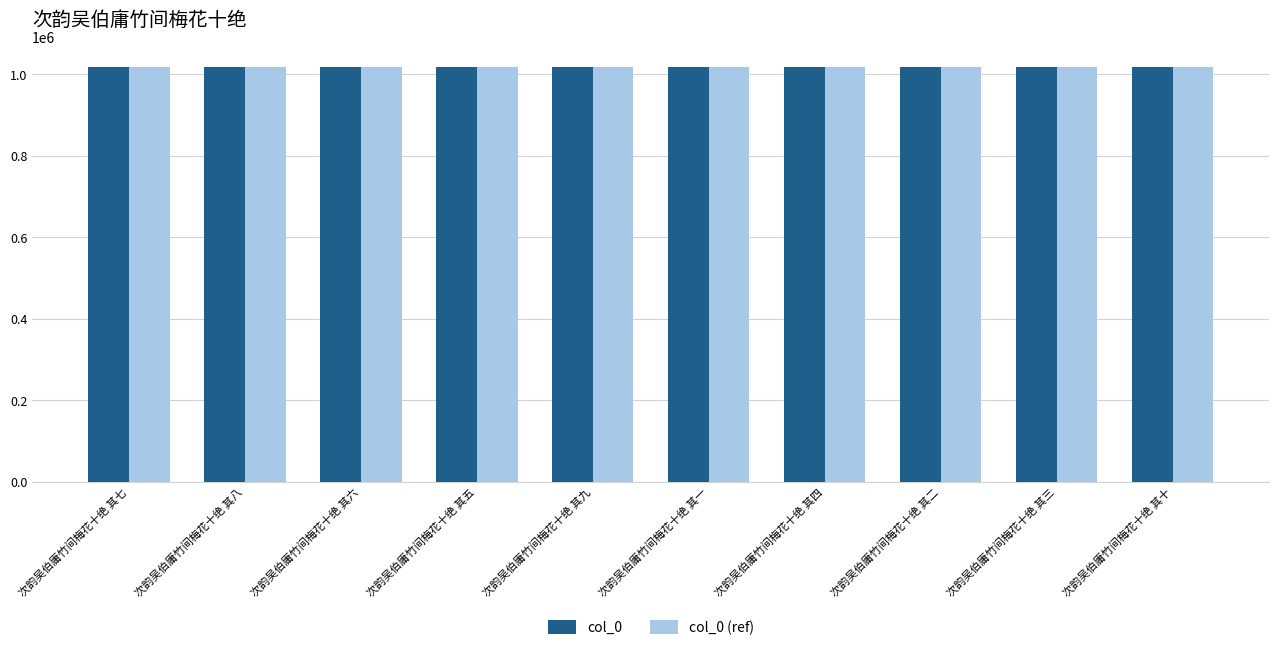

What is the sum of all col_0 values?

10181705